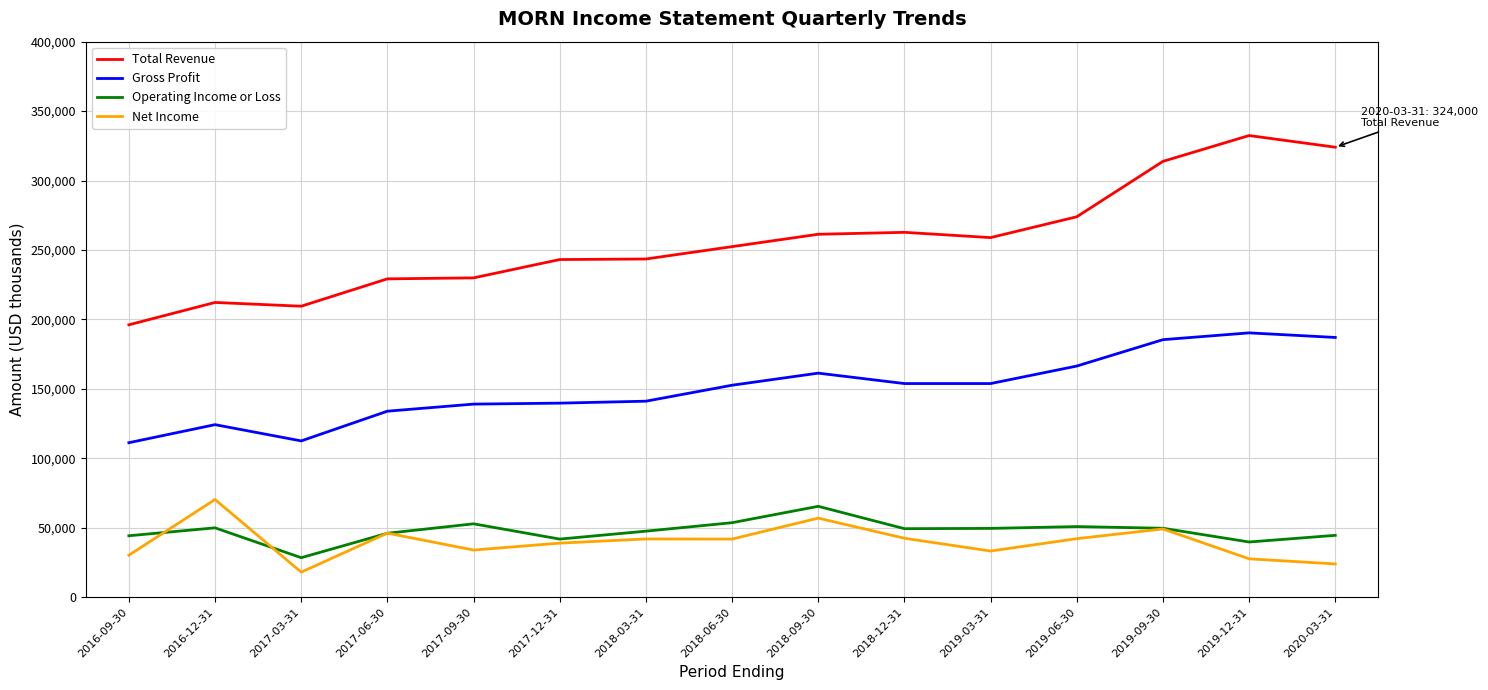

What is the difference between the second highest and minimum values in the Total Revenue series?

127900